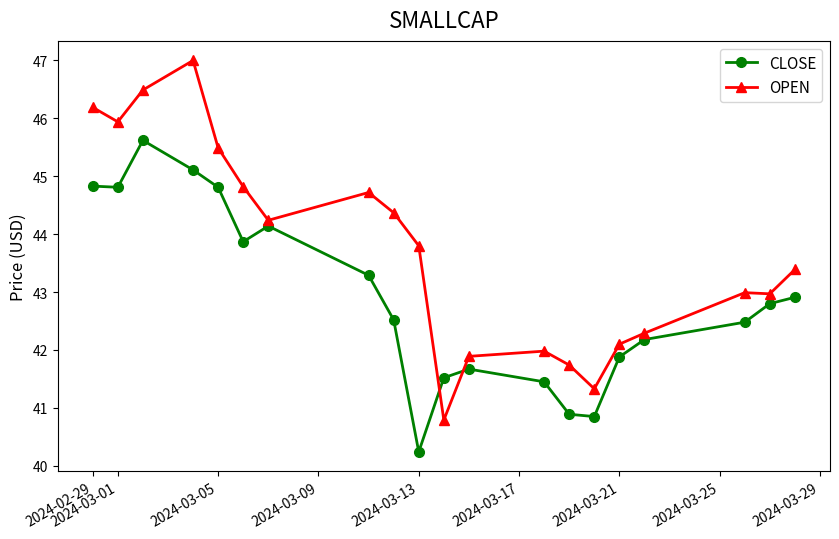

Which series has the largest range (max minus min)?

OPEN